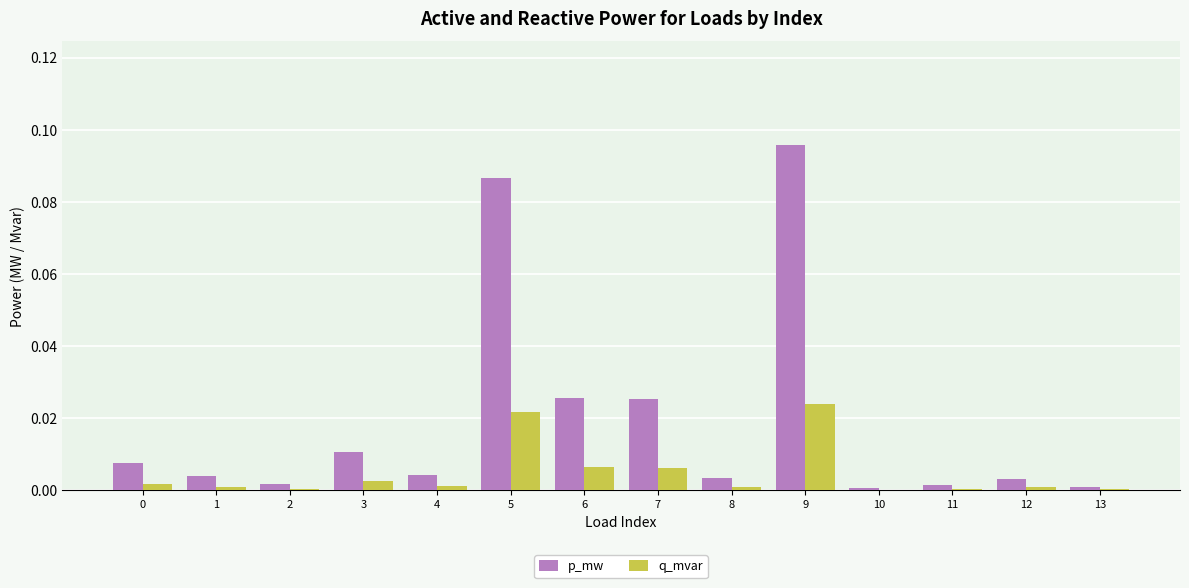

At which category does the chart reach its peak across all series?

9